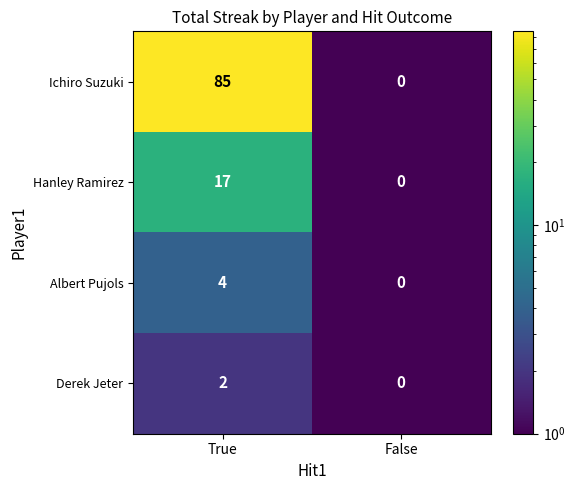

What is the sum of all Ichiro Suzuki values?

85